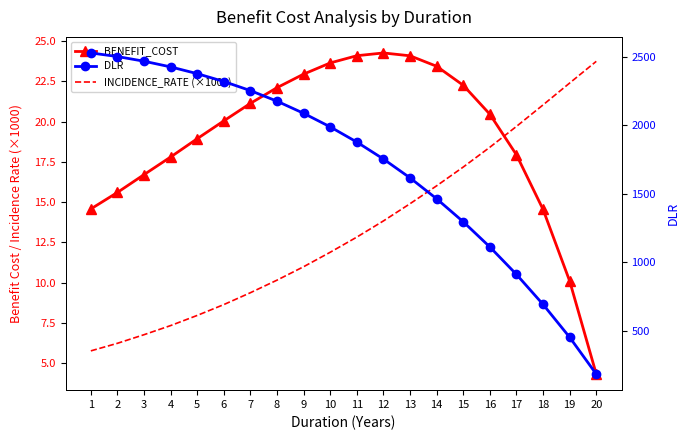

The INCIDENCE_RATE (×1000) series shows 16.0 at 14. True or false?

True